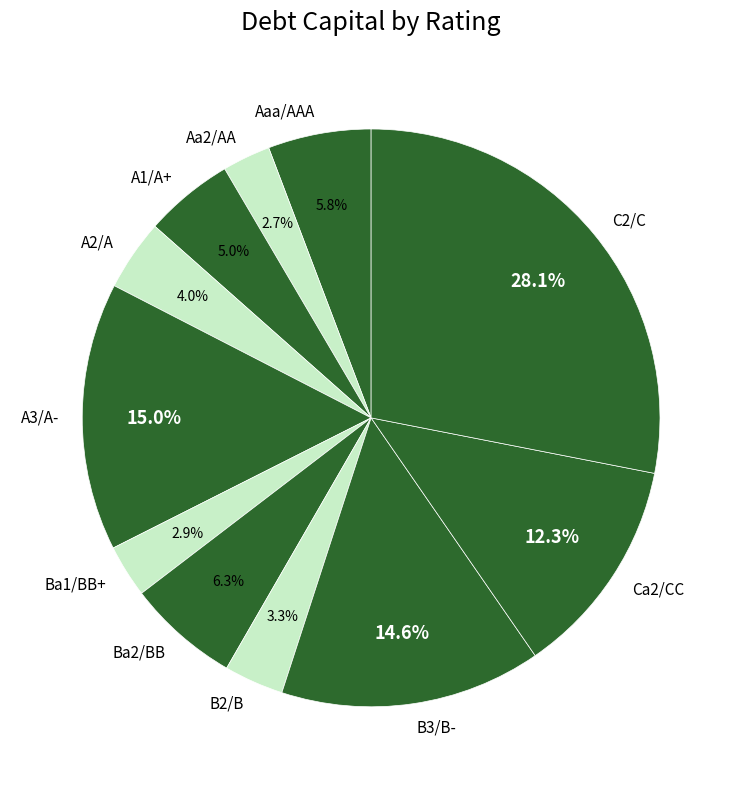

Does C2/C account for over 50% of the chart?

No